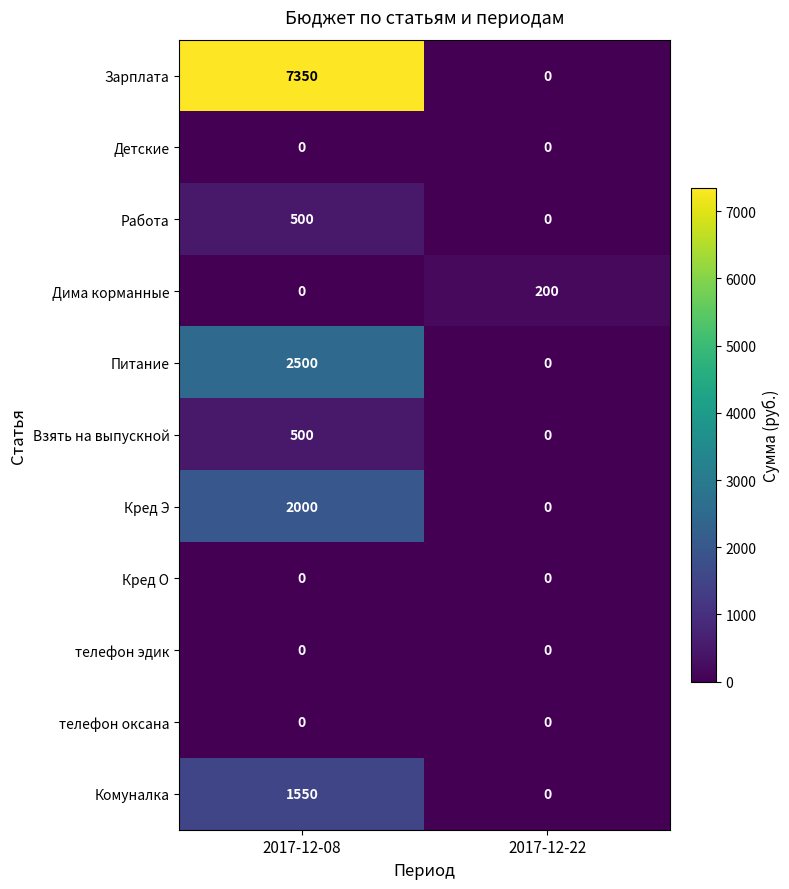

Which series has the widest spread of values?

Зарплата